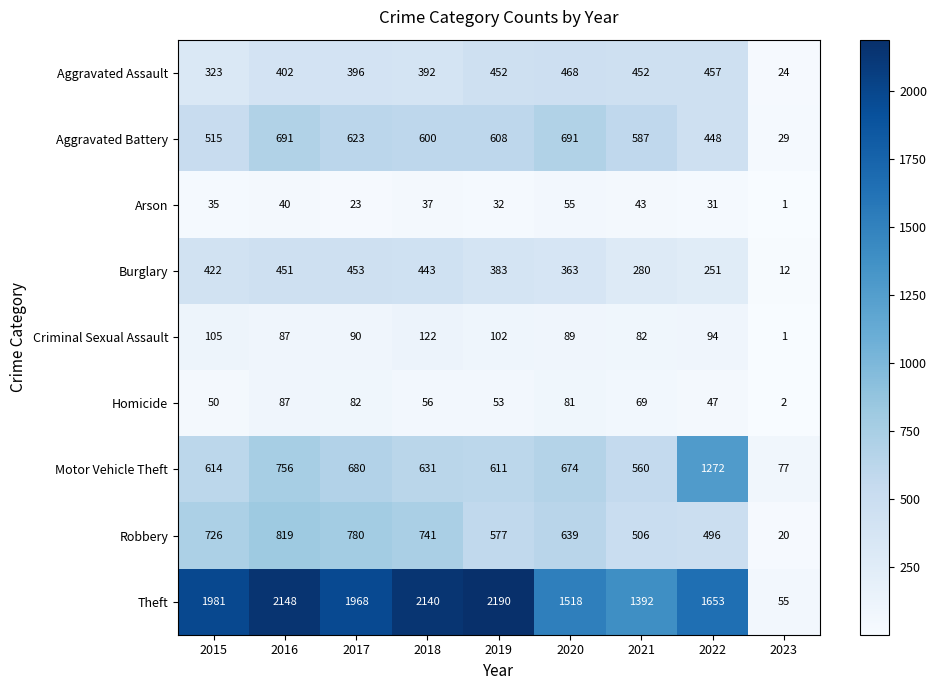

Which label corresponds to the largest value in the chart?

2019